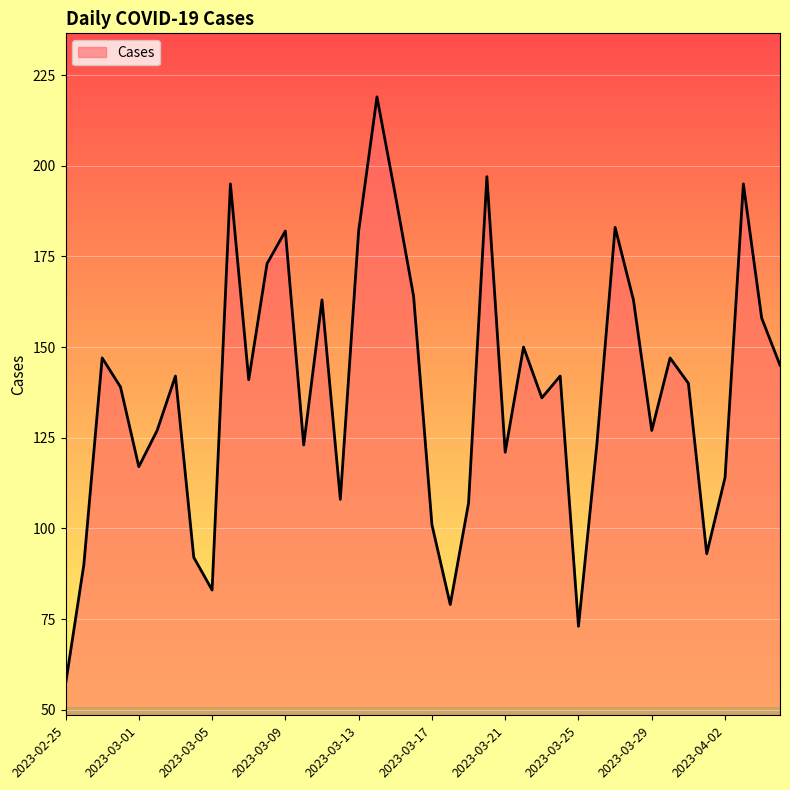

What is the difference between the maximum and minimum values?

162